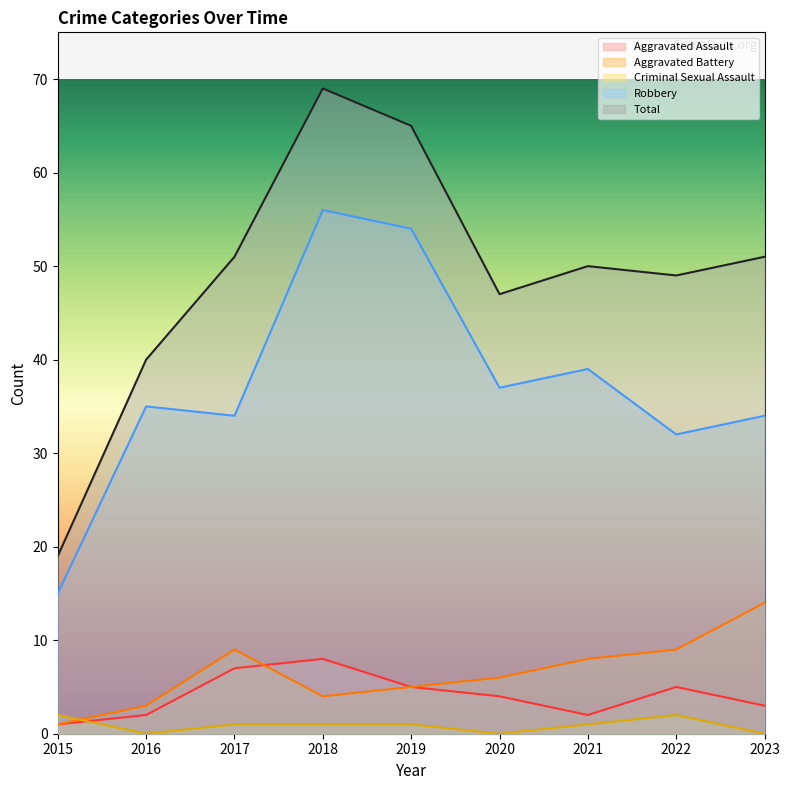

What is the difference between the maximum and second lowest values in the Aggravated Battery series?

11